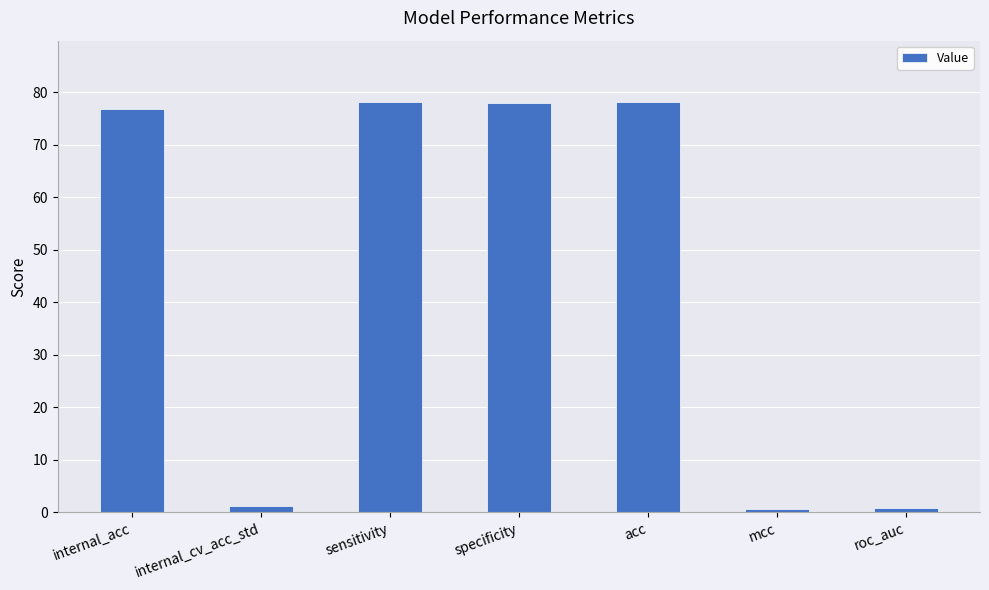

What is the approximate value at acc?

78.1